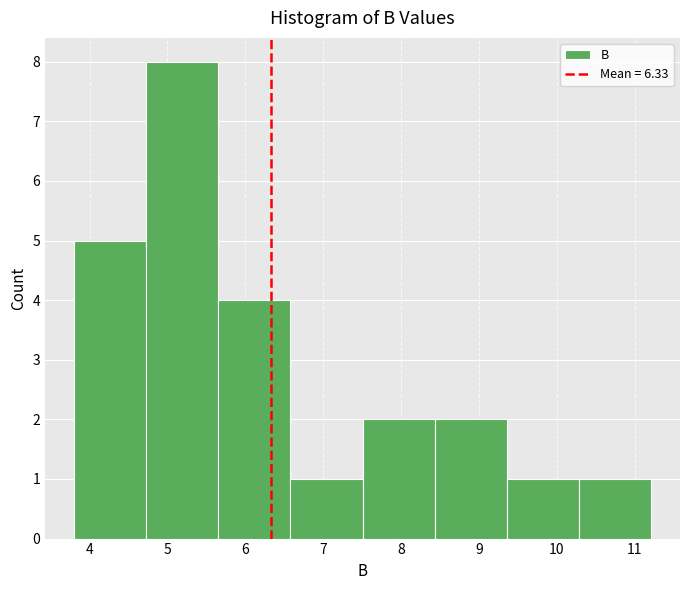

Which range on the x-axis has the tallest bar?

4.7 to 5.7